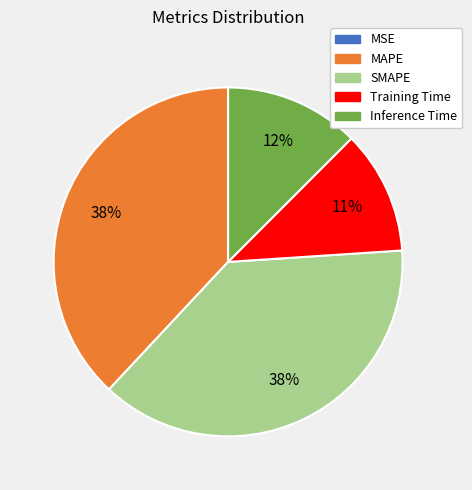

Between Training Time and Inference Time, which is larger?

Inference Time